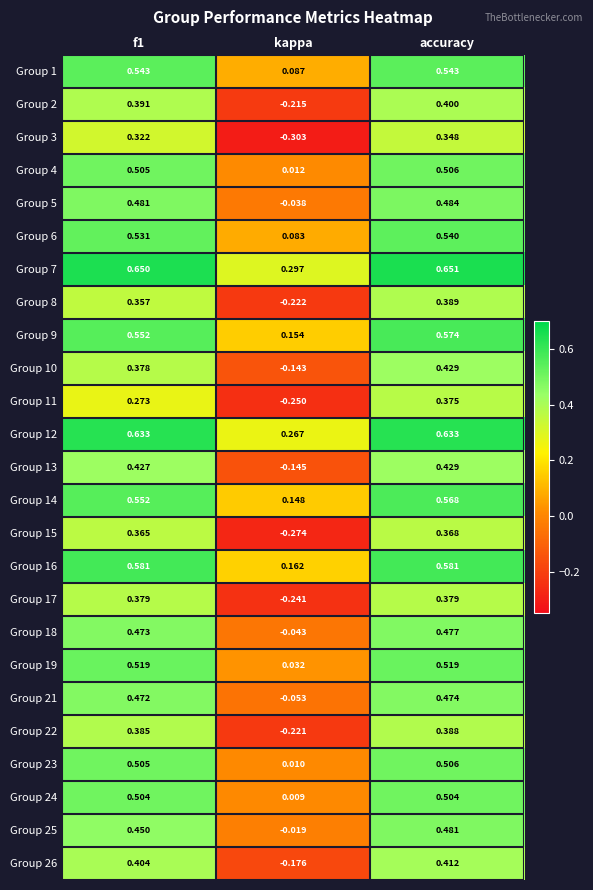

Which category has the lowest value in the Group 25 series?

kappa